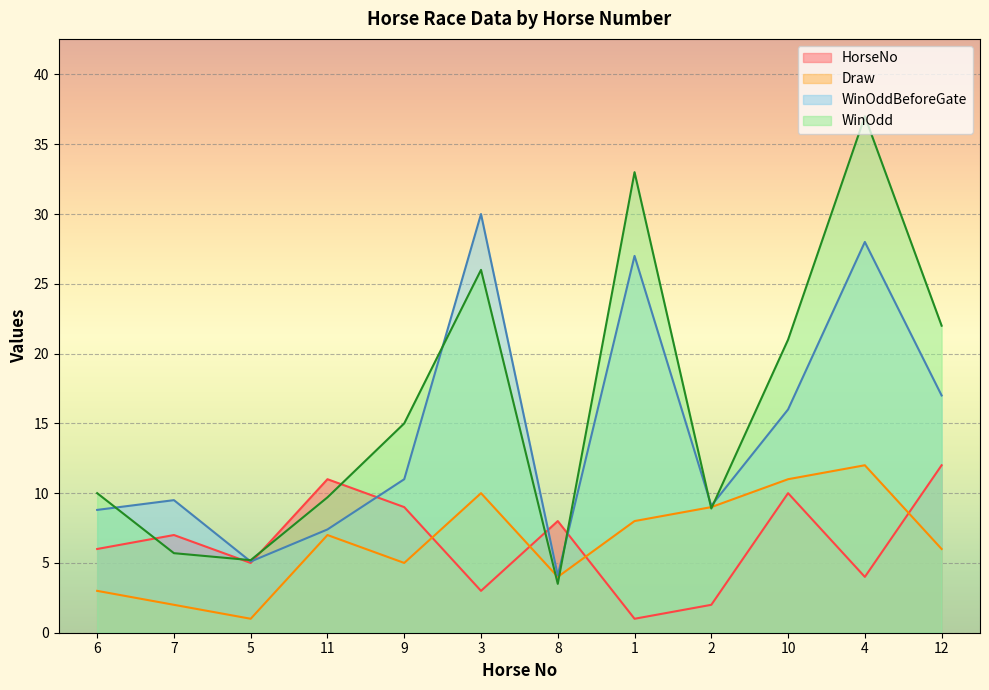

At 7, list the series in order from largest to smallest.

WinOddBeforeGate, HorseNo, WinOdd, Draw